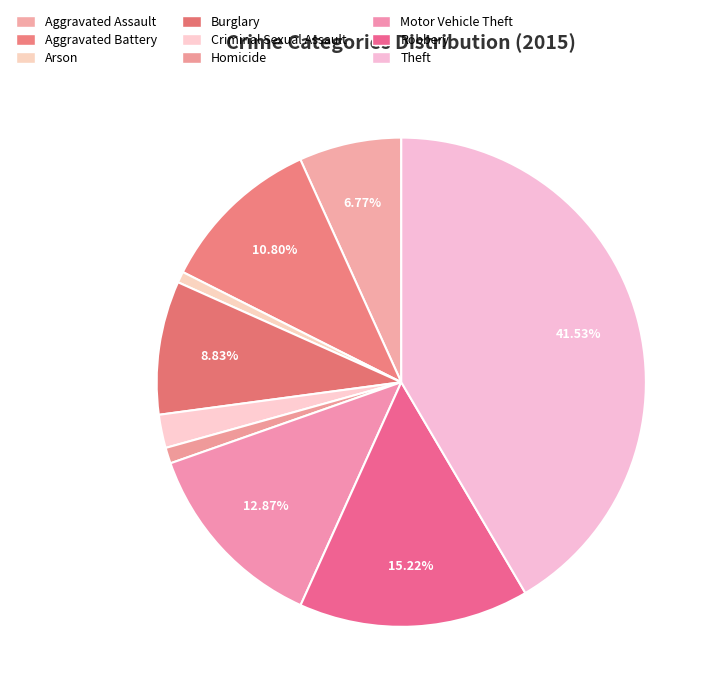

How many segments does this pie chart have?

9